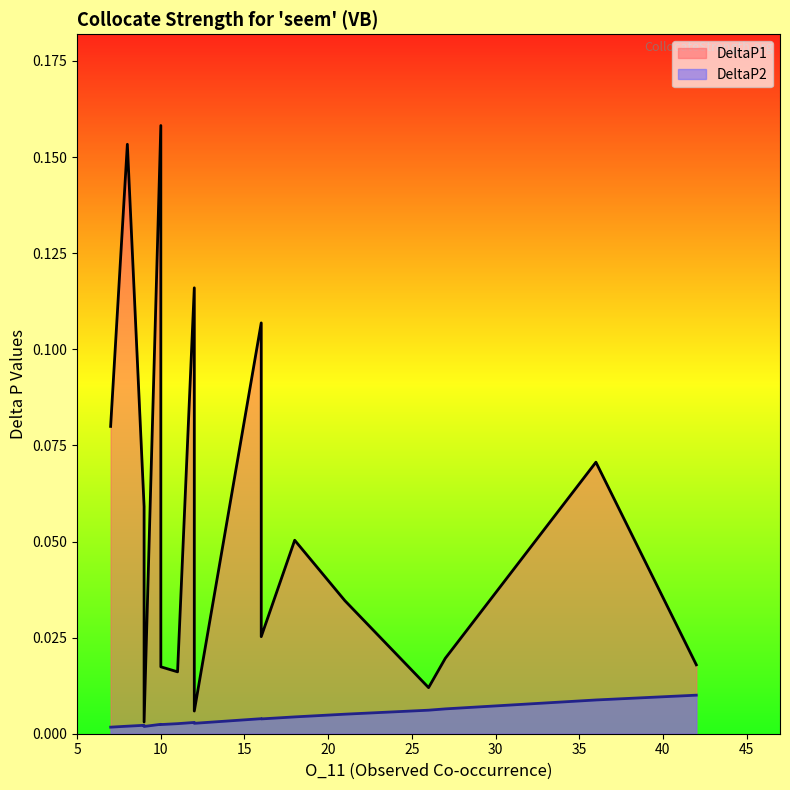

List the series in order of their peak value, lowest first.

DeltaP2, DeltaP1